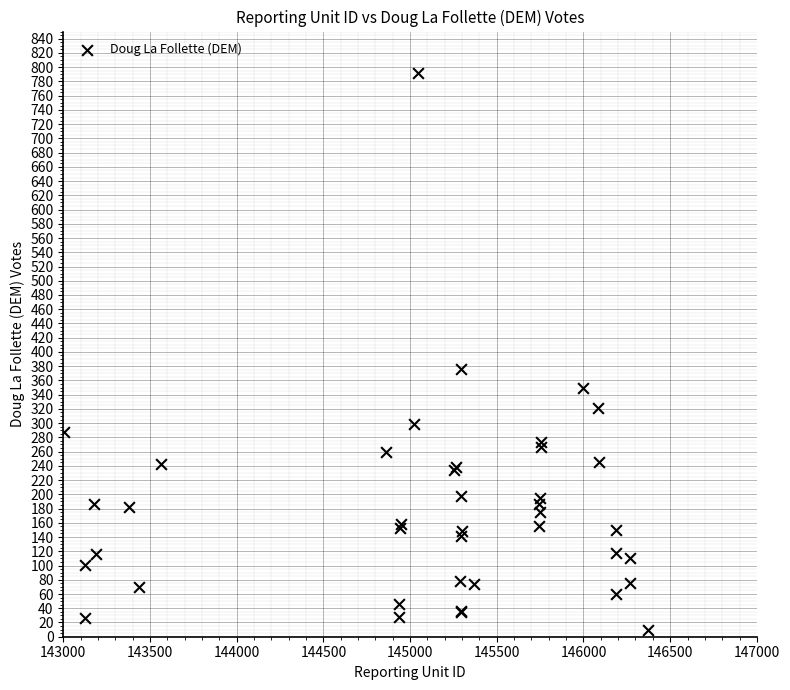

What Y value in the scatter plot is closest to 400?

376